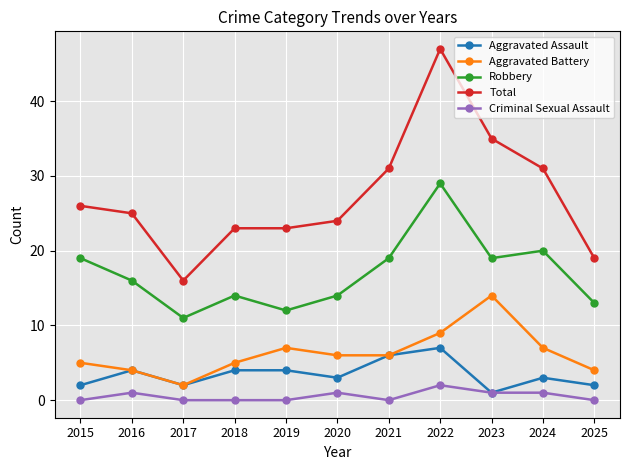

What is the sum of all Criminal Sexual Assault values?

6